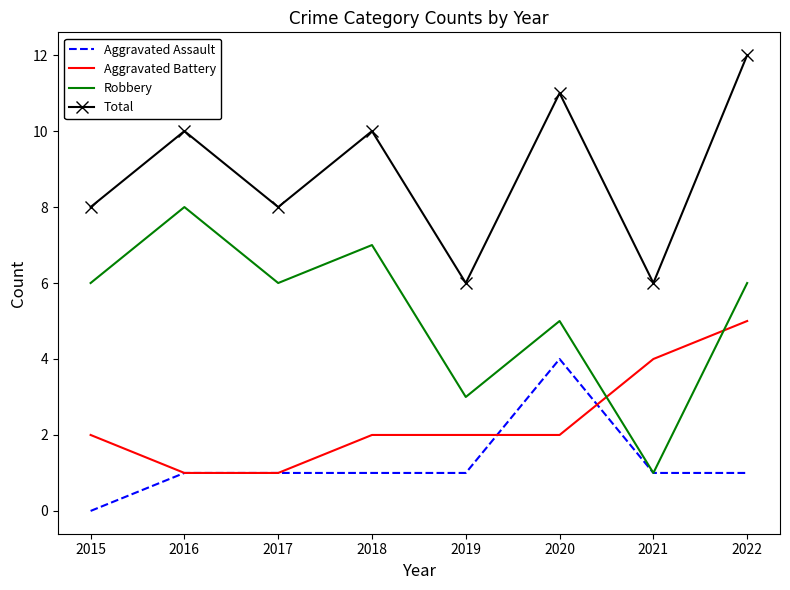

What is the difference between the highest and lowest values at 2019?

5